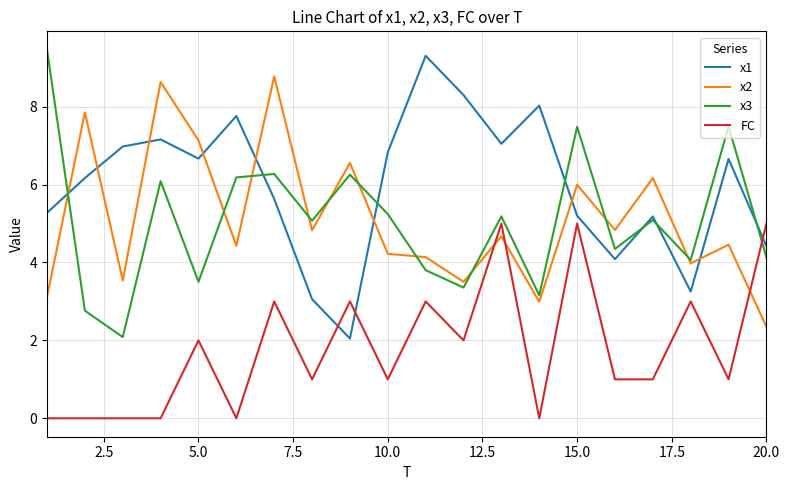

True or false: x2 and x1 cross at least once.

True